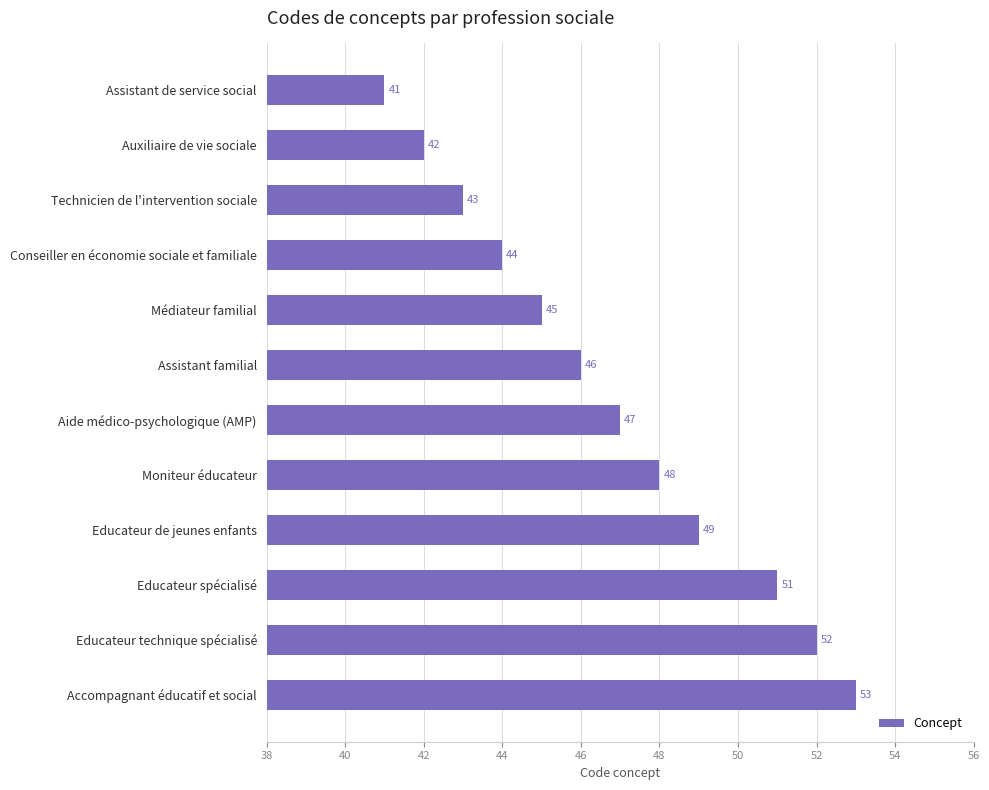

Are the bars grouped side by side (vs. stacked)?

No